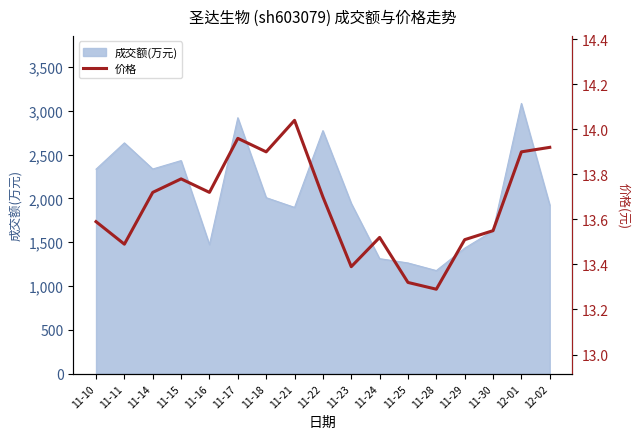

Reading left to right, list all the values displayed in this chart.

11-10=13.6	11-11=13.5	11-14=13.7	11-15=13.8	11-16=13.7	11-17=14.0	11-18=13.9	11-21=14.0	11-22=13.7	11-23=13.4	11-24=13.5	11-25=13.3	11-28=13.3	11-29=13.5	11-30=13.6	12-01=13.9	12-02=13.9